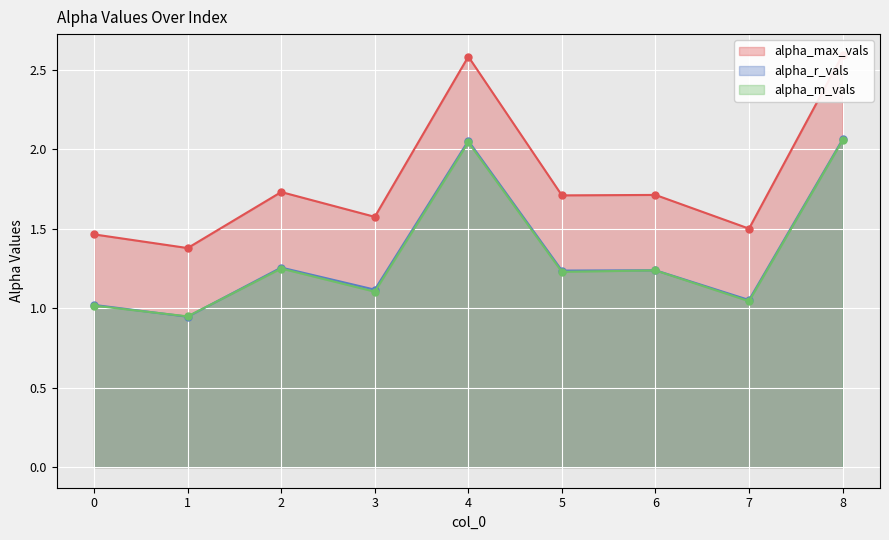

What is the total value across all series at 5?

4.2